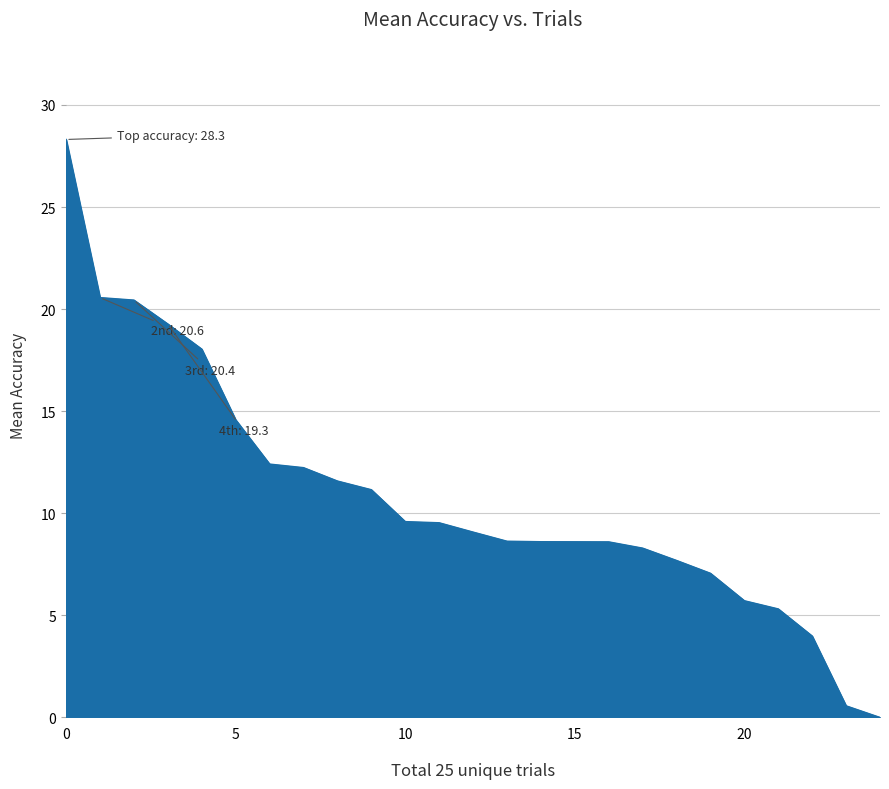

Does the chart have visible grid lines?

Yes